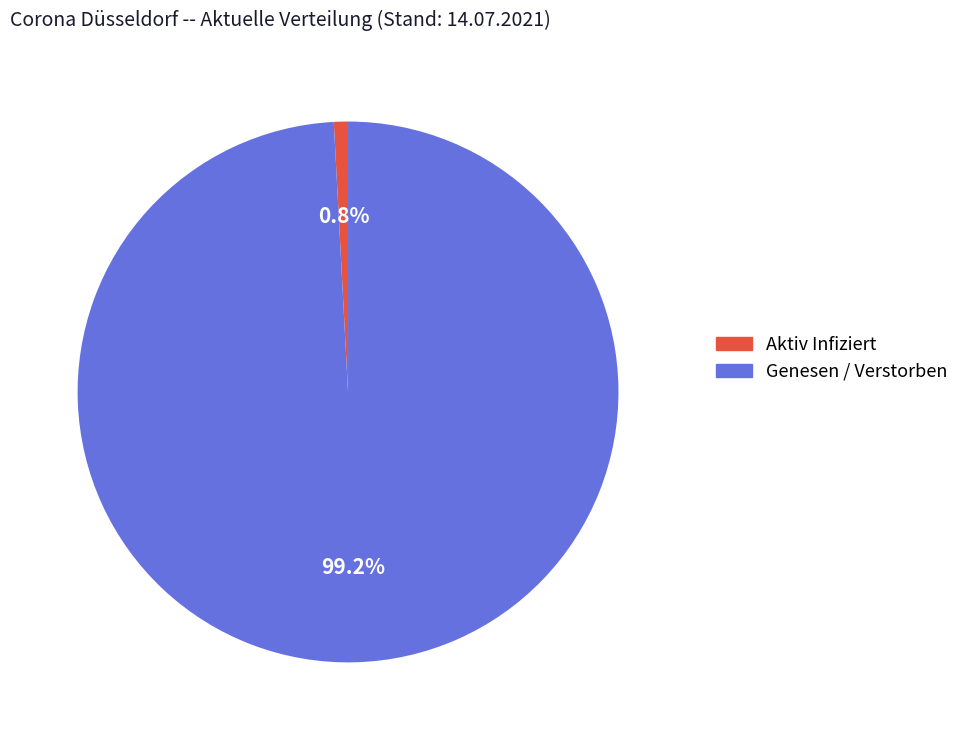

Between Genesen / Verstorben and Aktiv Infiziert, which is larger?

Genesen / Verstorben